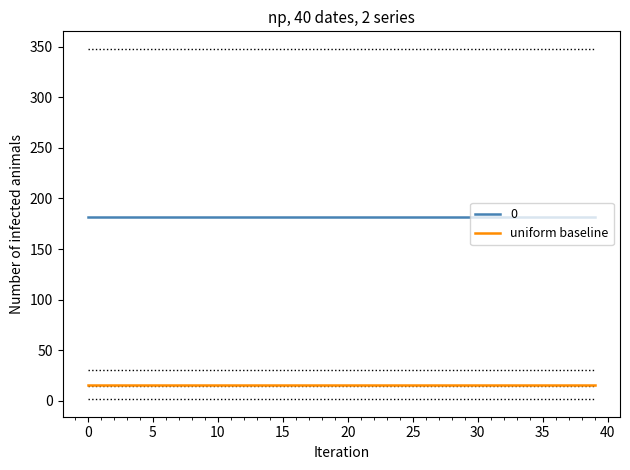

What is the smallest value displayed?

15.8